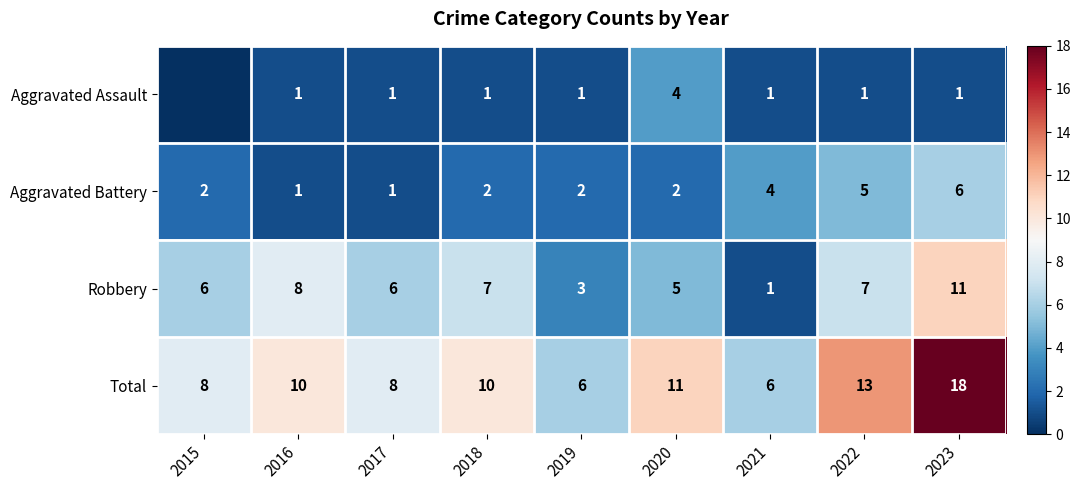

Which category has the highest value in the Total series?

2023